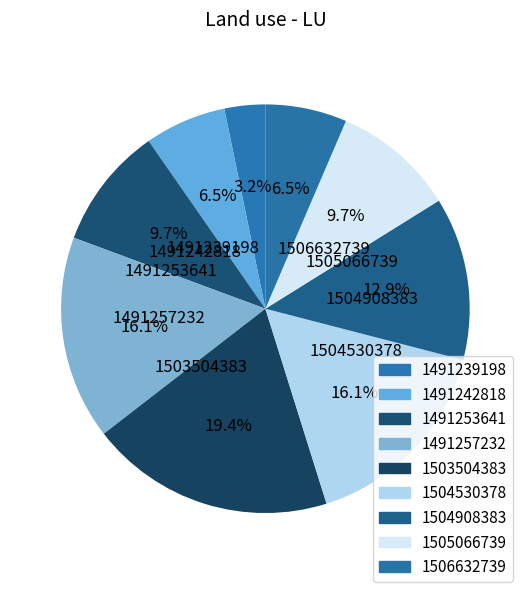

To the nearest percent, what portion does 1491239198 represent?

3%